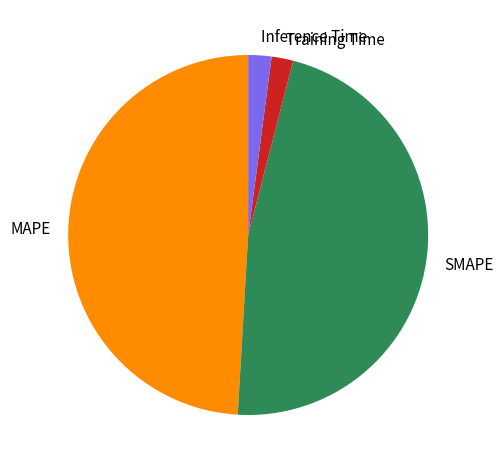

Which has a higher value, Inference Time or SMAPE?

SMAPE